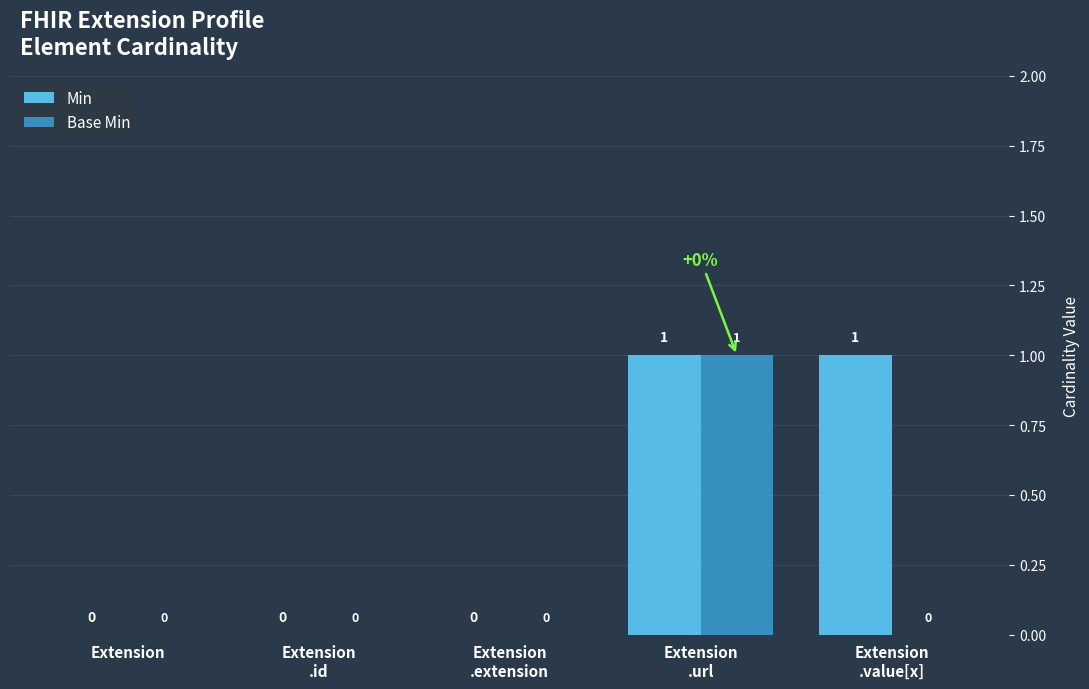

At which category is the sum across all series the highest?

Extension
.url